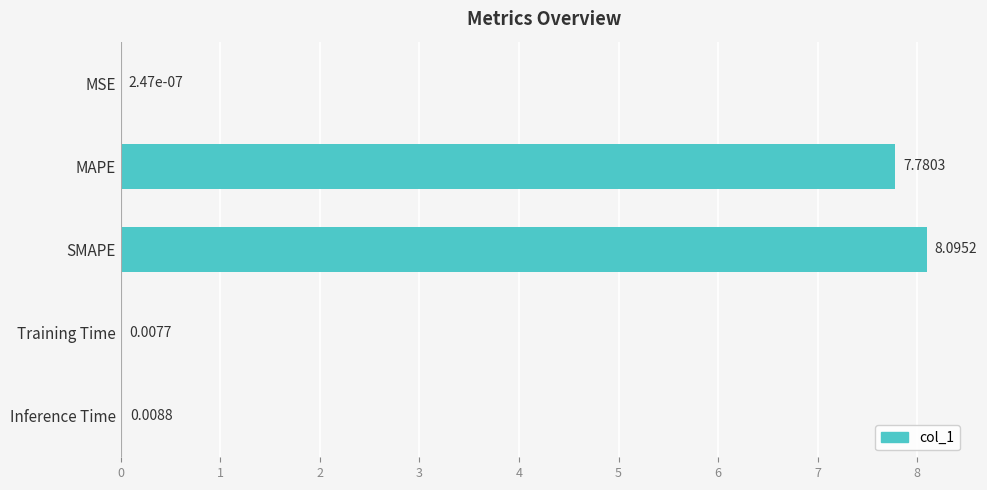

At which label is the value closest to 4?

MAPE